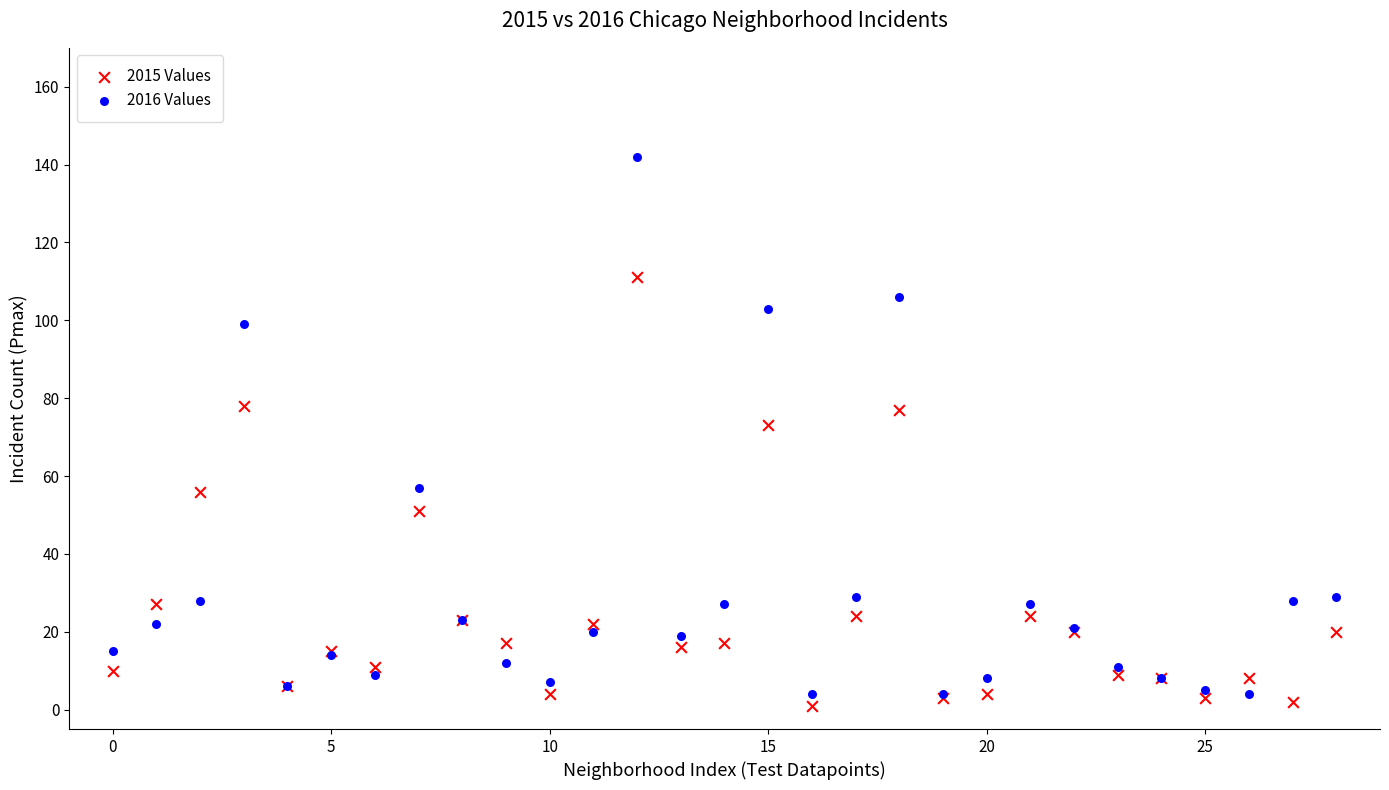

What are all the series names shown in the legend?

2015 Values, 2016 Values